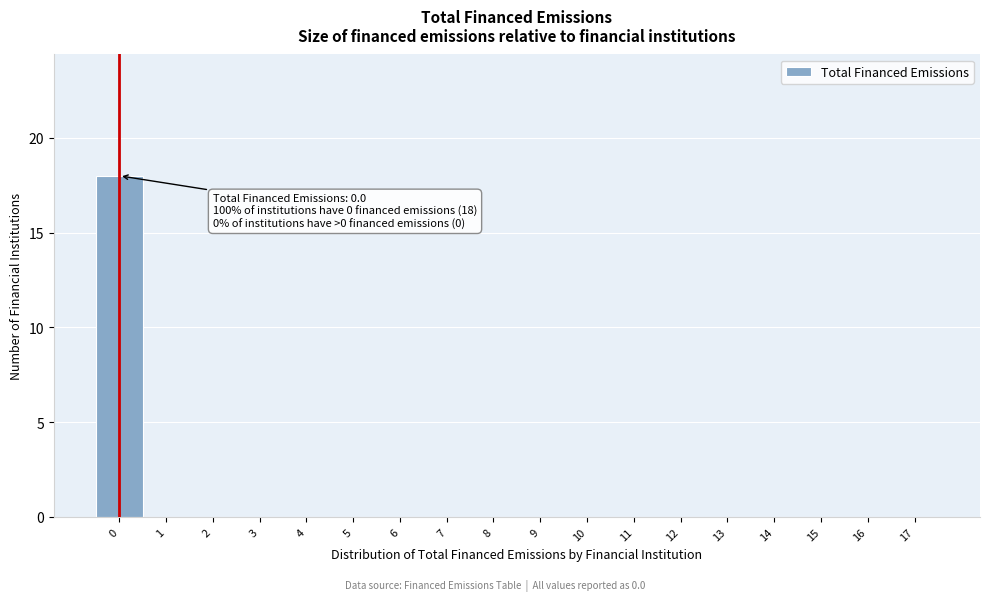

Over which range of the x-axis is the bar tallest?

-0.5 to 0.5